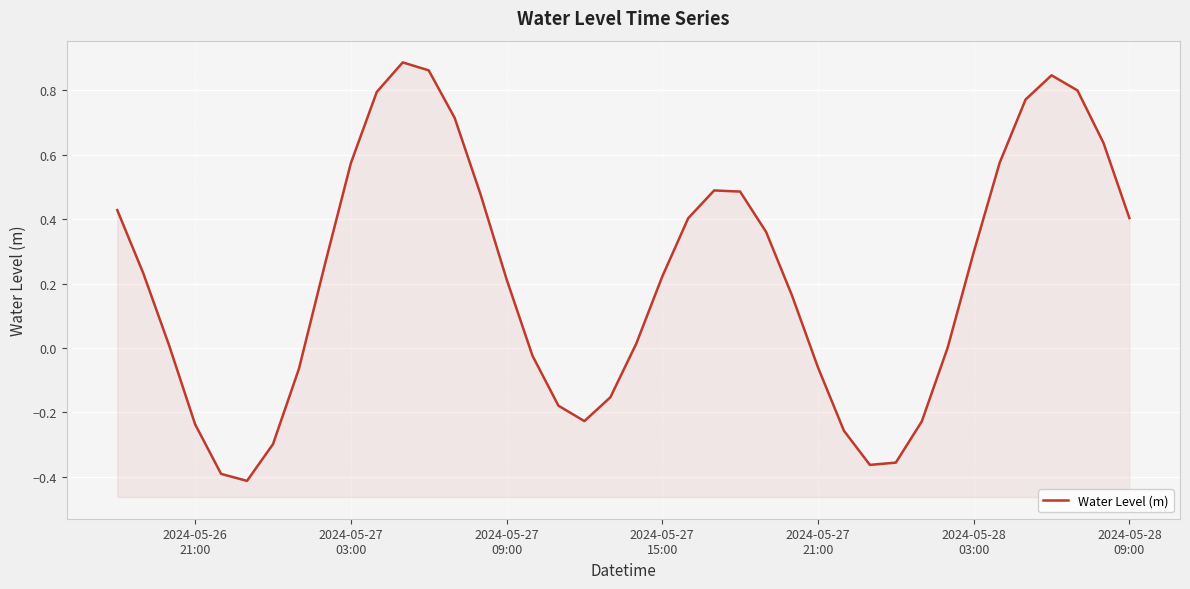

Is it true that the value at 10 is 0.2?

False